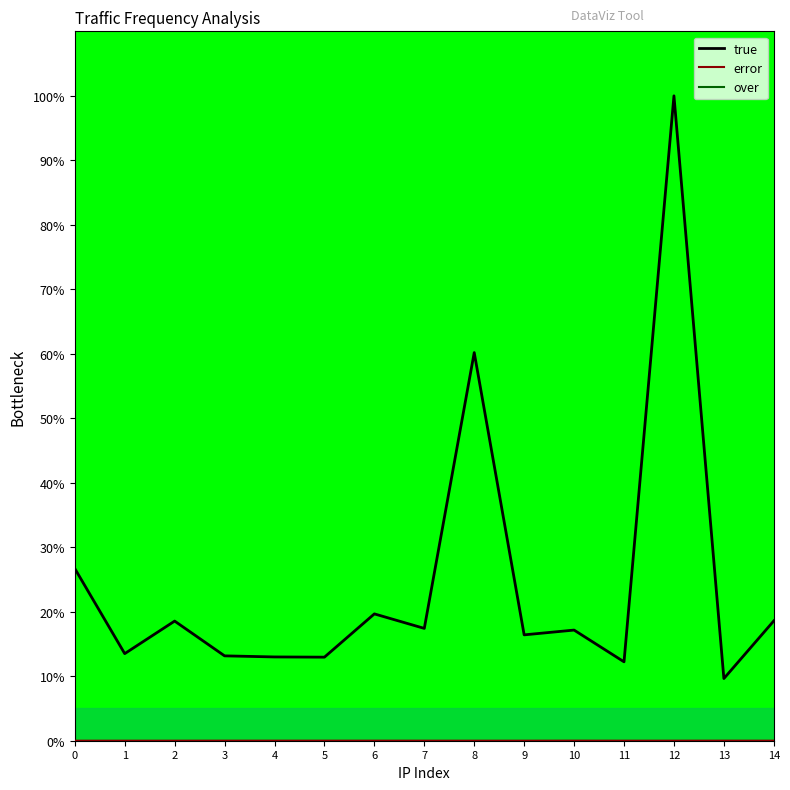

True or false: over and error intersect in this chart.

False